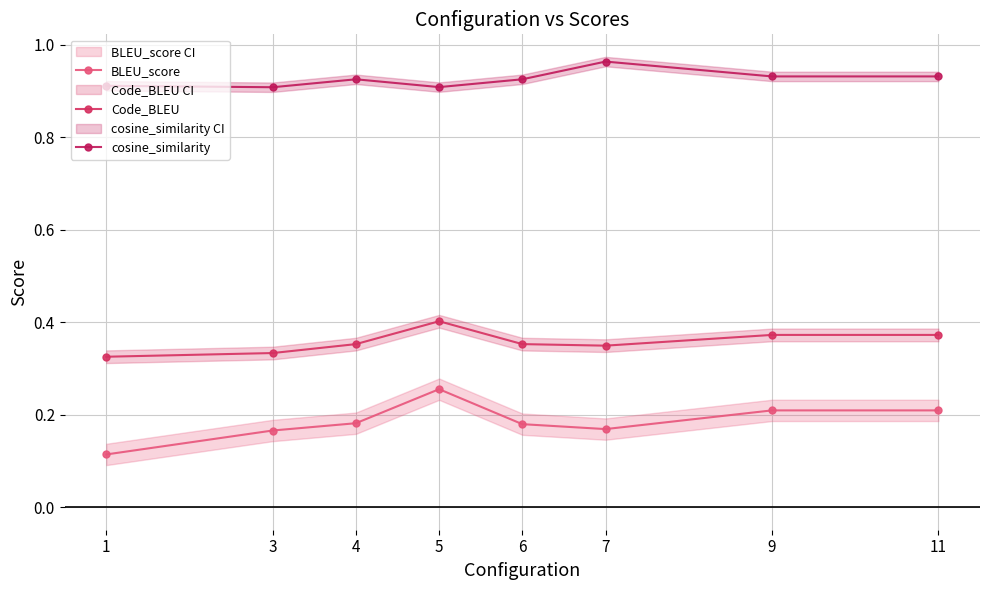

At 11, list the series in order from smallest to largest.

BLEU_score, Code_BLEU, cosine_similarity